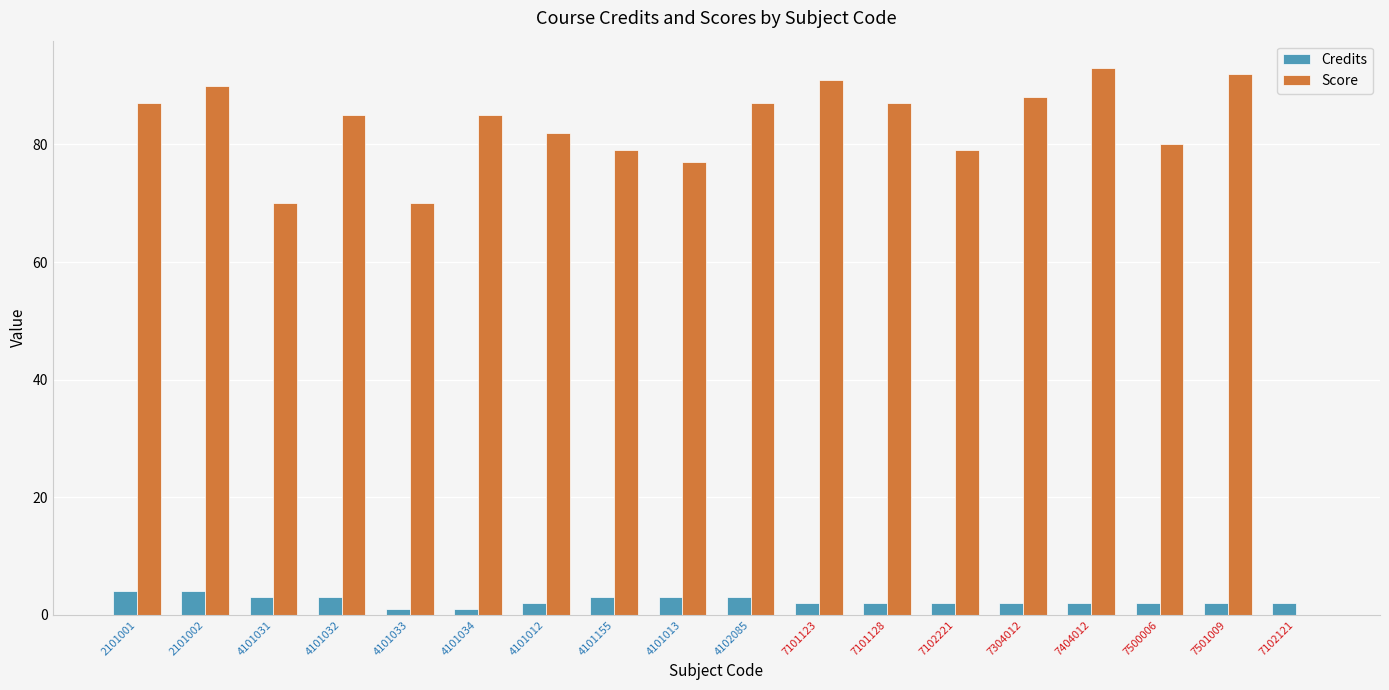

The value of Score at 4101012 is 82. True or false?

True